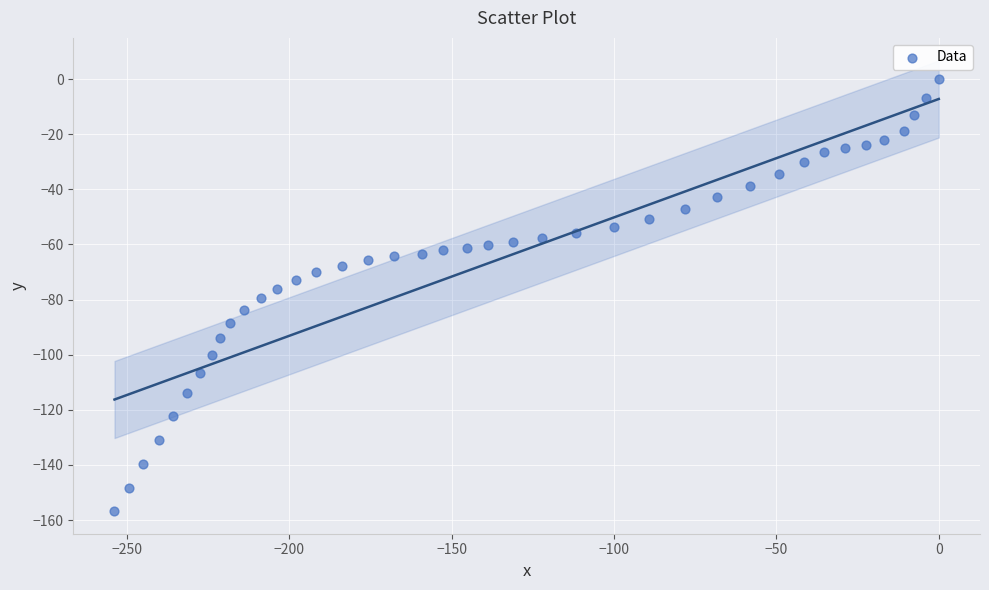

What is the range of X values (max minus min)?

253.9